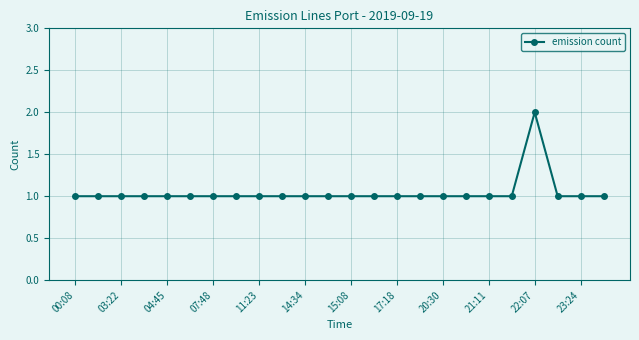

How many lines are shown in the chart?

1